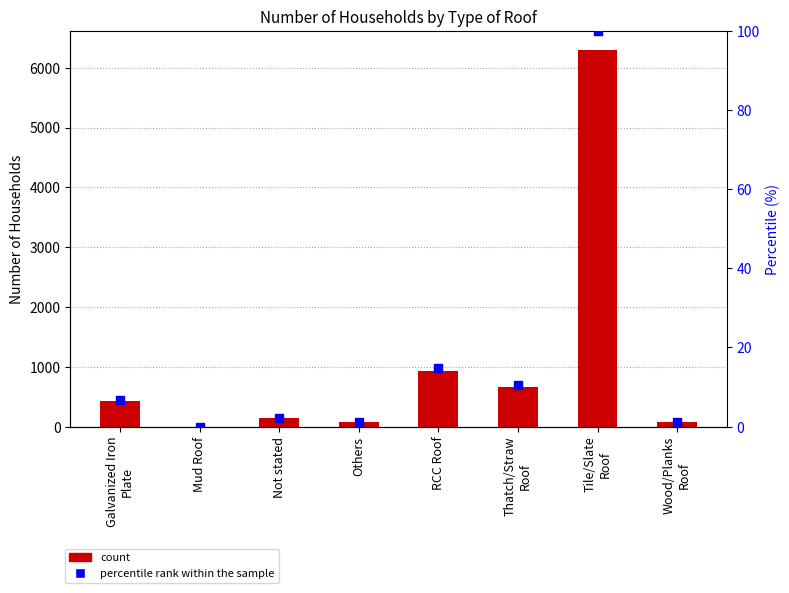

Which series has the largest Y range (max minus min)?

Number of Households